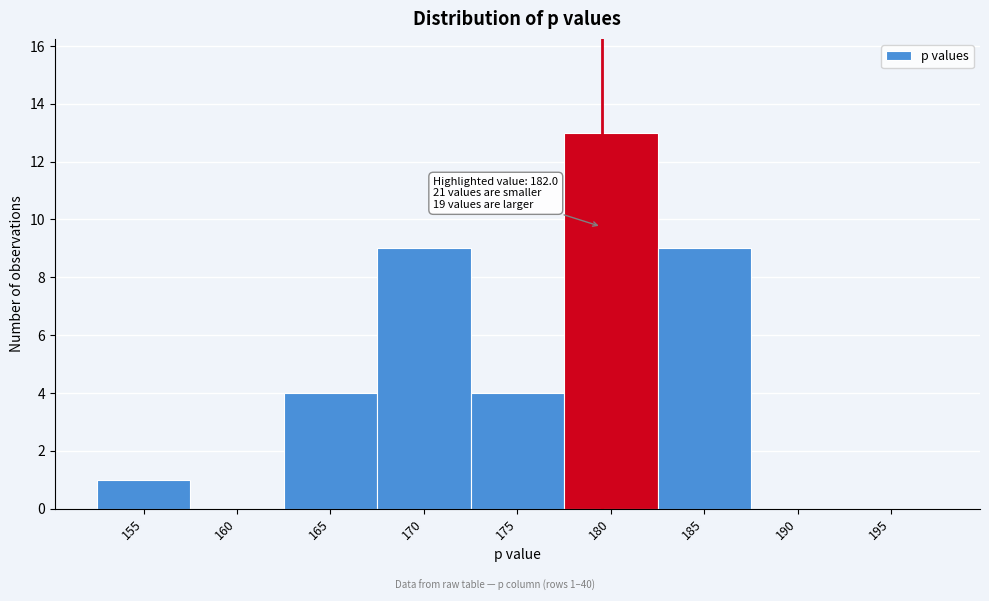

Reading left to right, list all the values displayed in this chart.

155=1	160=0	165=4	170=9	175=4	180=13	185=9	190=0	195=0